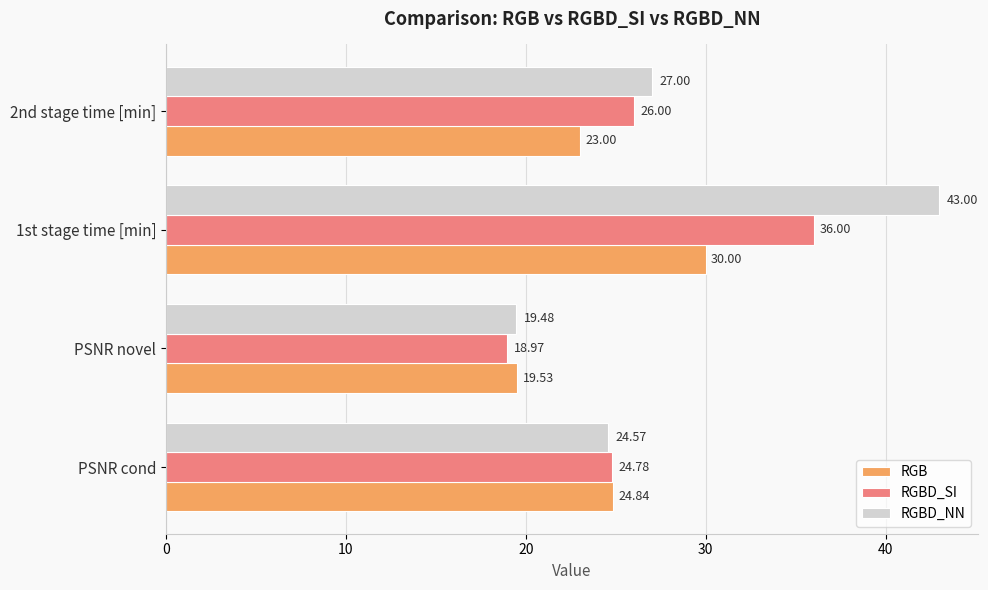

How many data points does each series have?

4